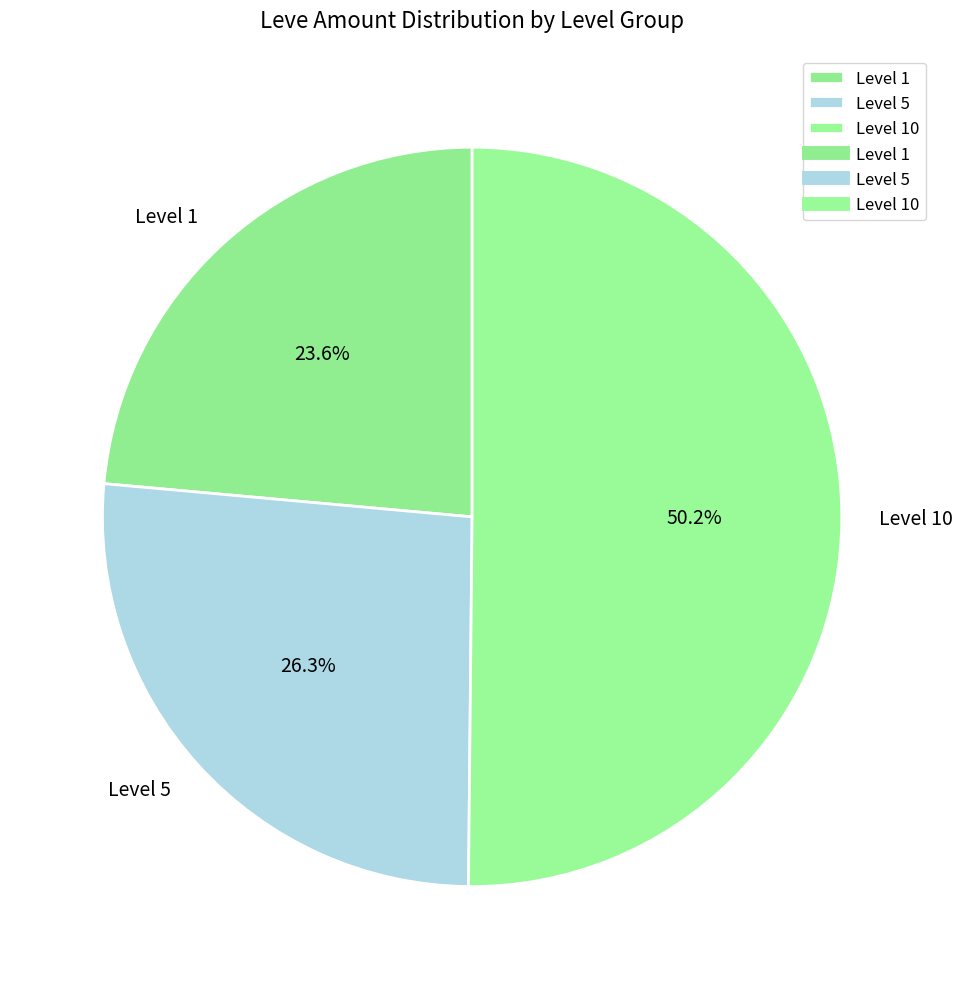

Between Level 1 and Level 5, which is larger?

Level 5